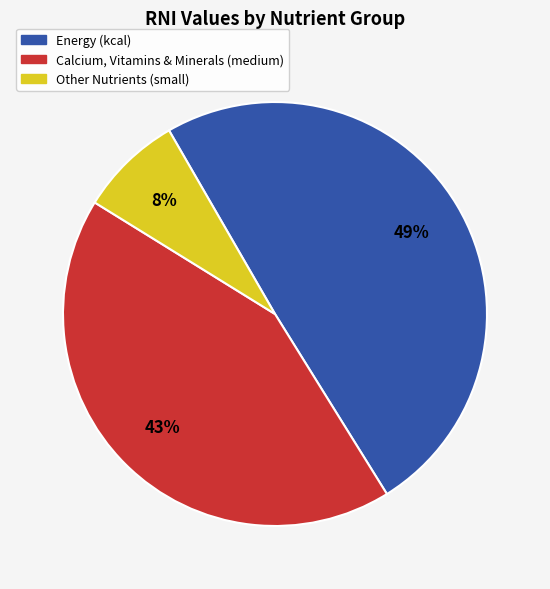

Is there any slice that represents more than half of the pie?

No